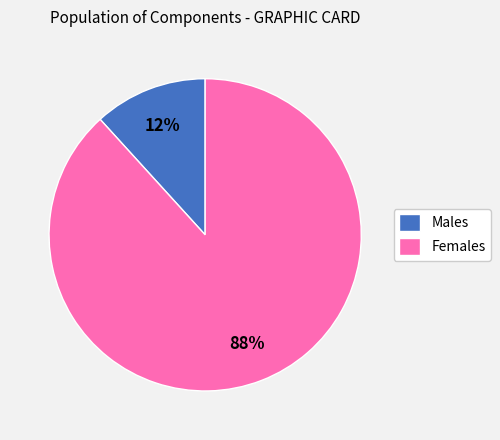

Between Males and Females, which is larger?

Females